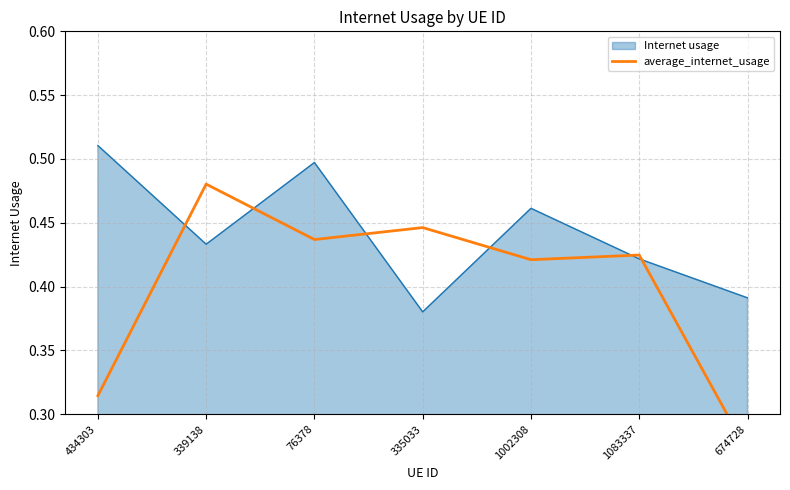

At which label does Internet usage reach its minimum?

335033